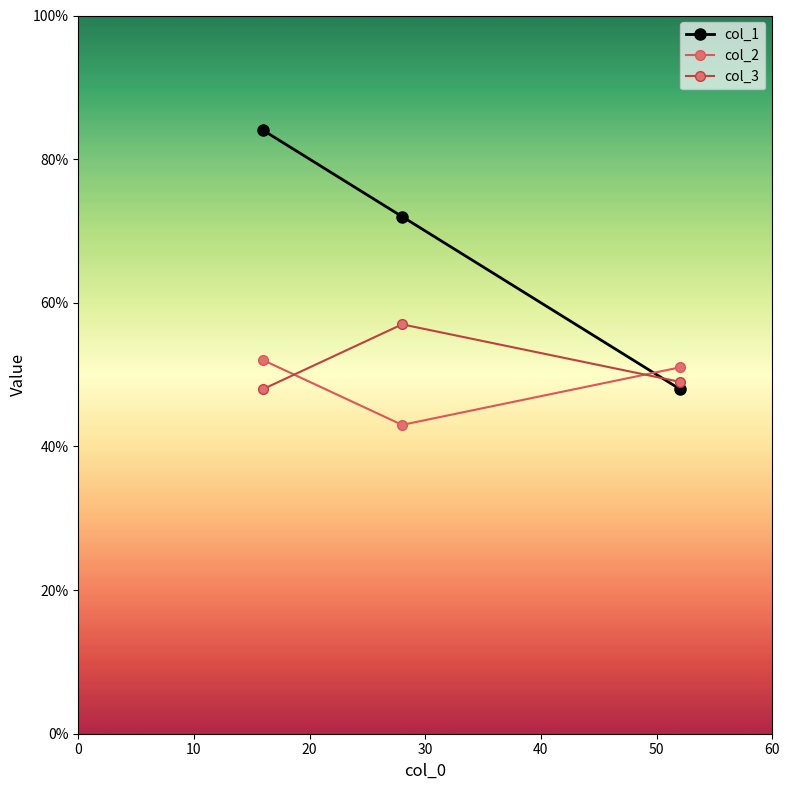

What is the sum of all col_3 values?

154